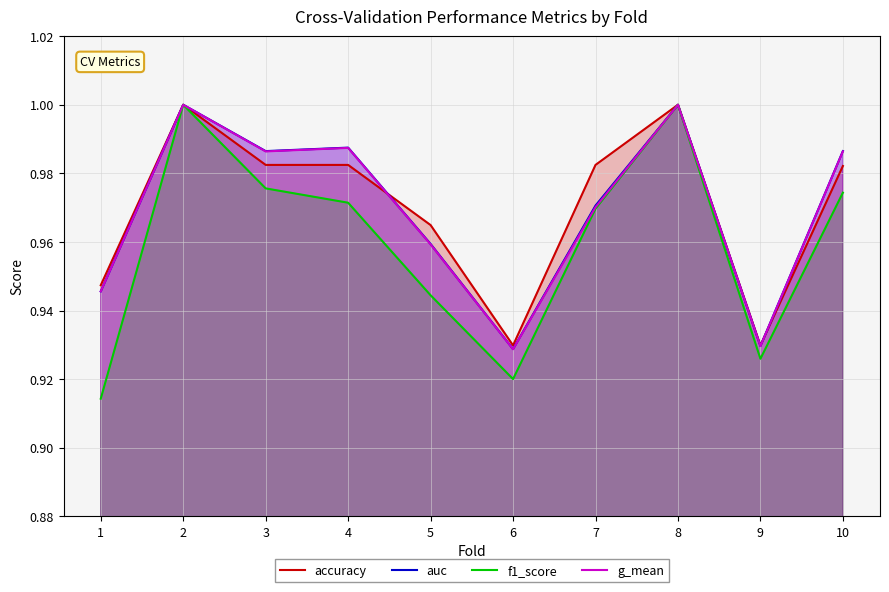

Which has a higher value, 4 or 3?

4